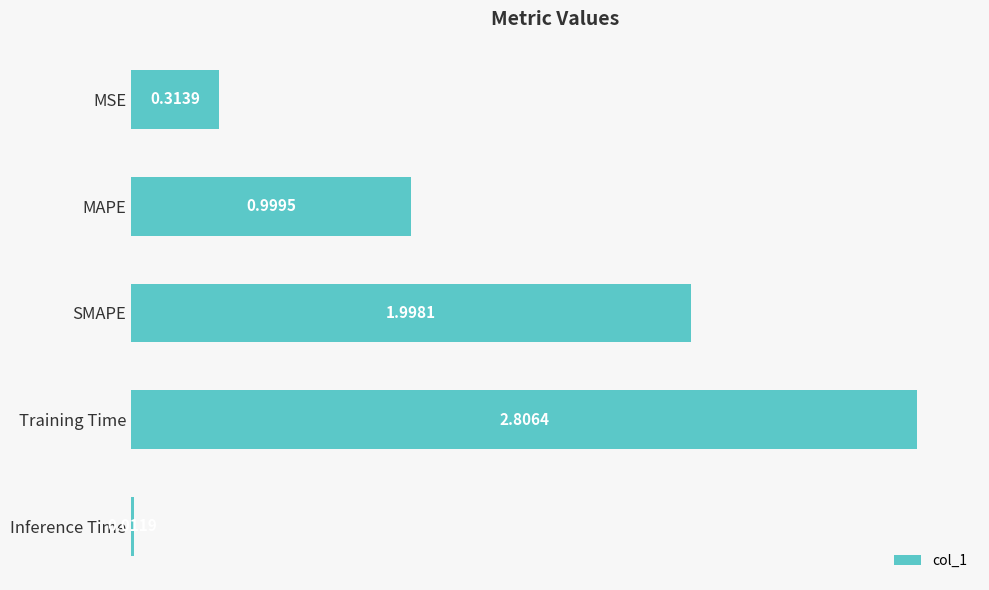

What is the label of the 3rd bar from the bottom?

SMAPE